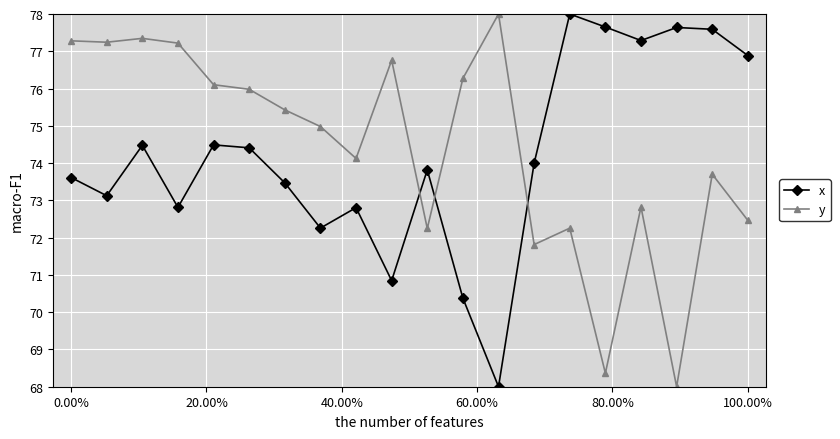

At how many categories does at least one series exceed 73?

20